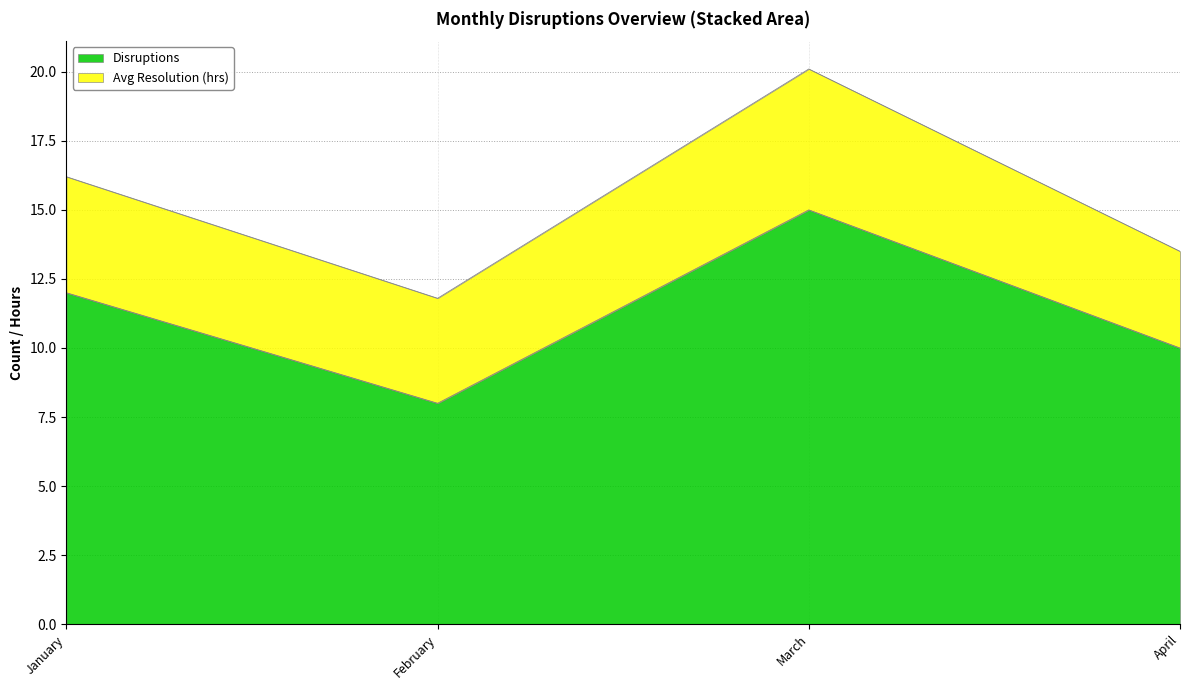

Rank the categories by value from lowest to highest.

February, April, January, March